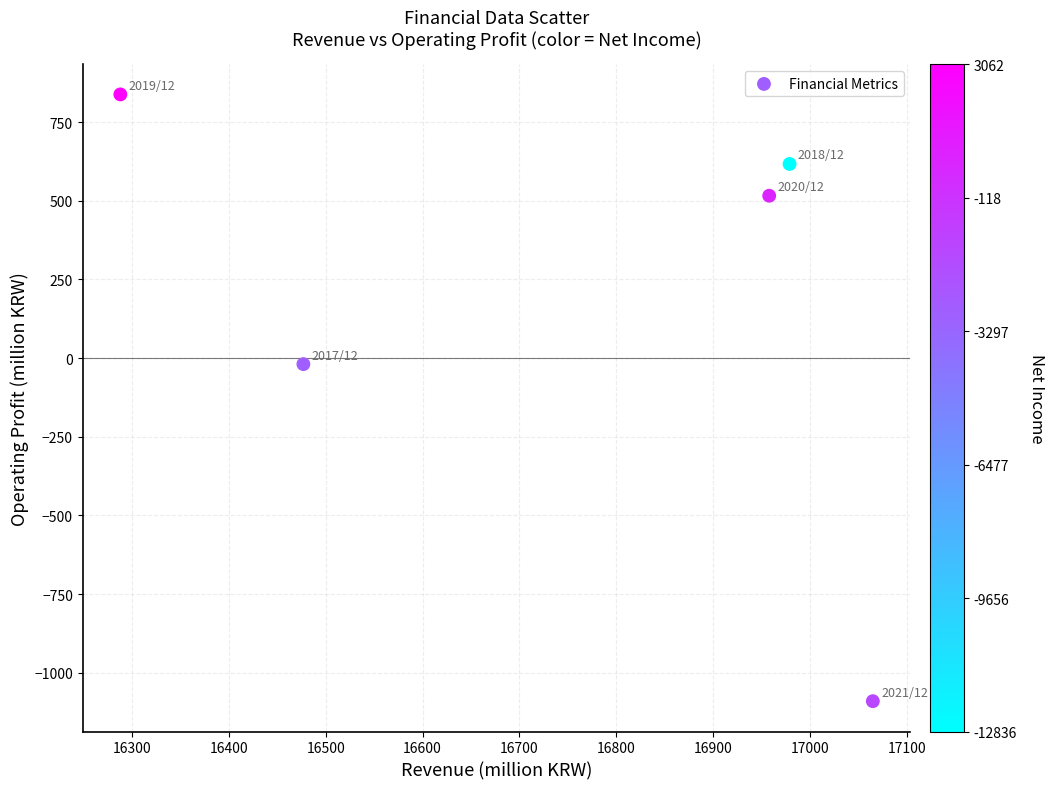

What is the average X value?

16753